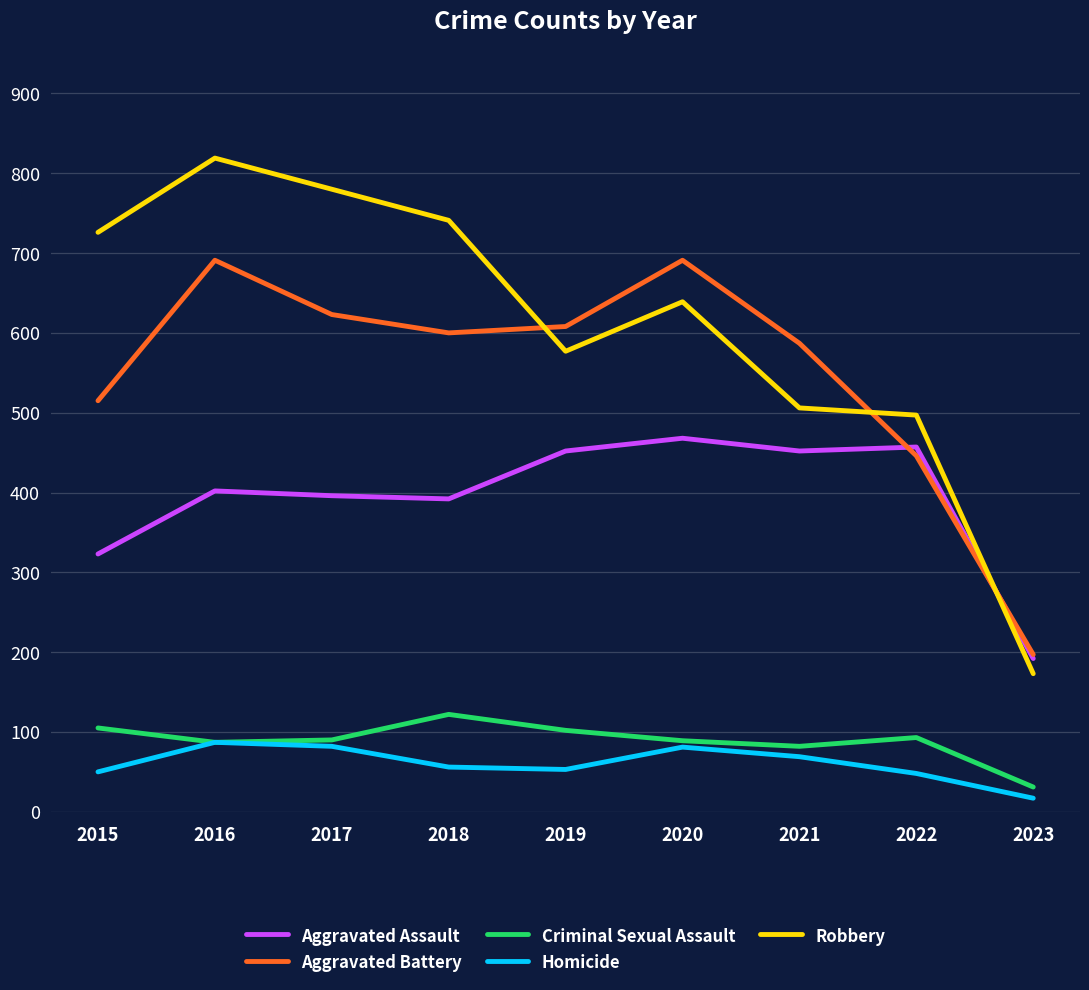

What is the difference between the maximum and minimum values in the Criminal Sexual Assault series?

91